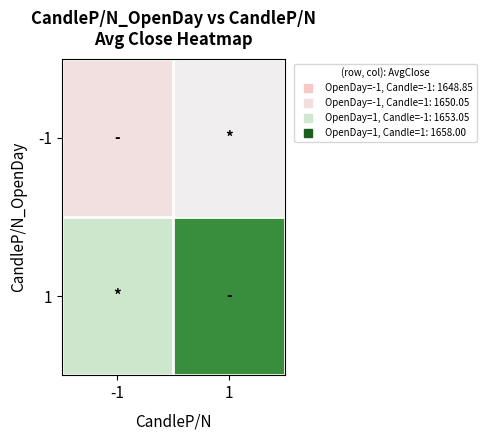

Reading left to right, what are all the values shown in this chart?

-1: -1=1648.8	1=1650.0
1: -1=1653.0	1=1658.0